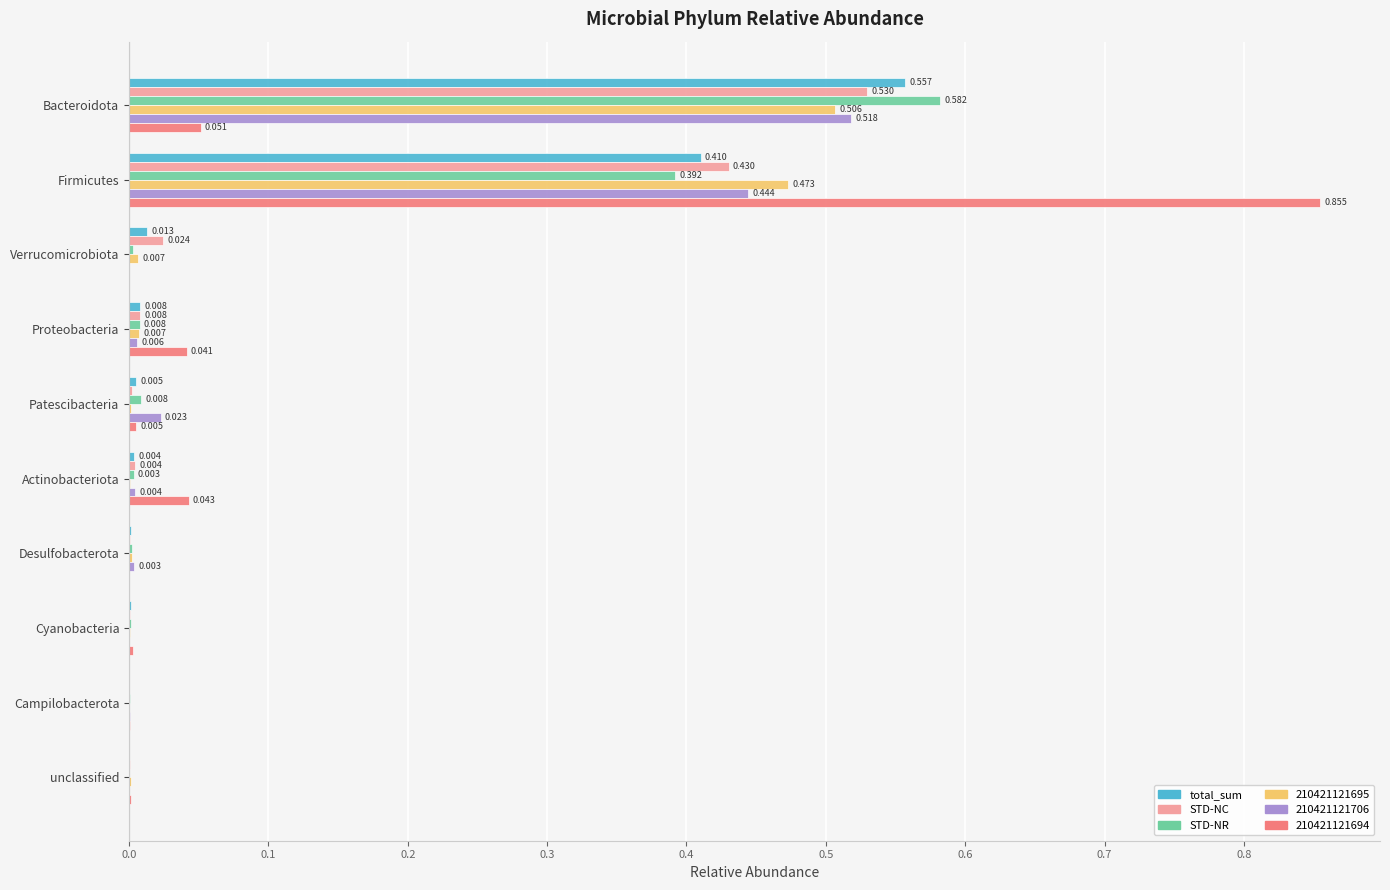

Which category has the highest value in the total_sum series?

Bacteroidota